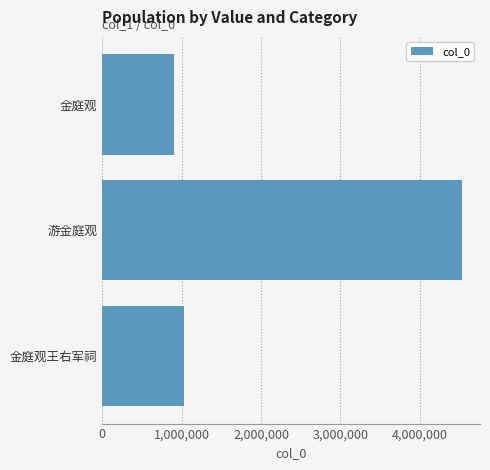

Count the number of data series in this chart.

1